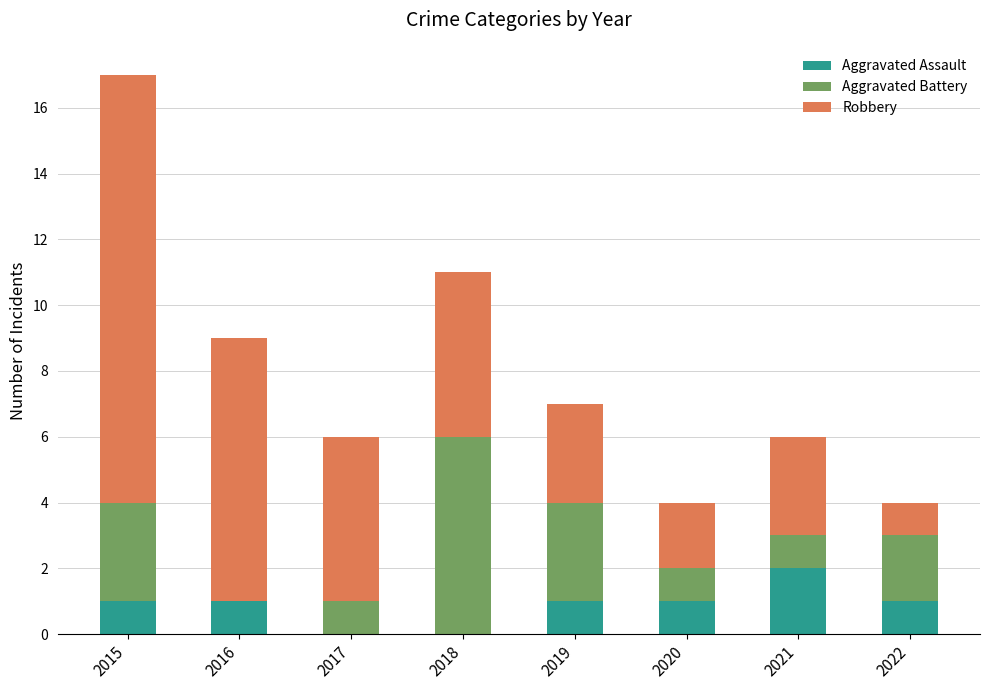

Reading left to right, transcribe the values for Aggravated Assault.

2015=1	2016=1	2017=0	2018=0	2019=1	2020=1	2021=2	2022=1